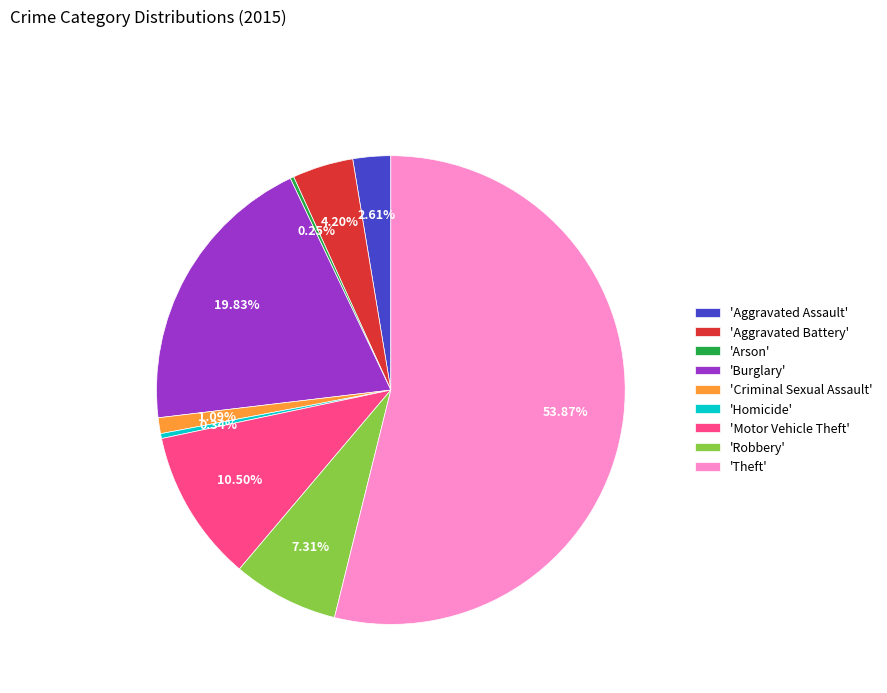

Is there any slice that represents more than half of the pie?

Yes